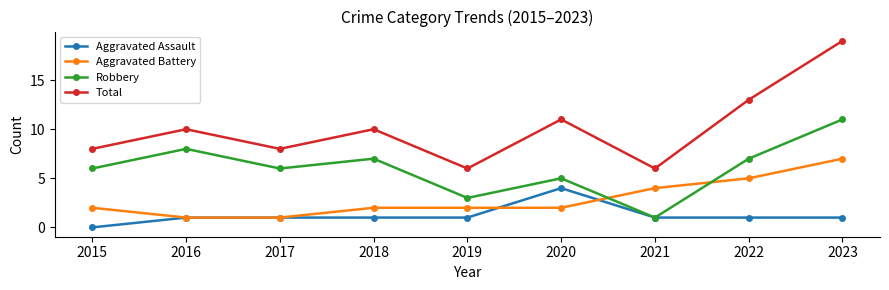

Does the chart have visible grid lines?

No